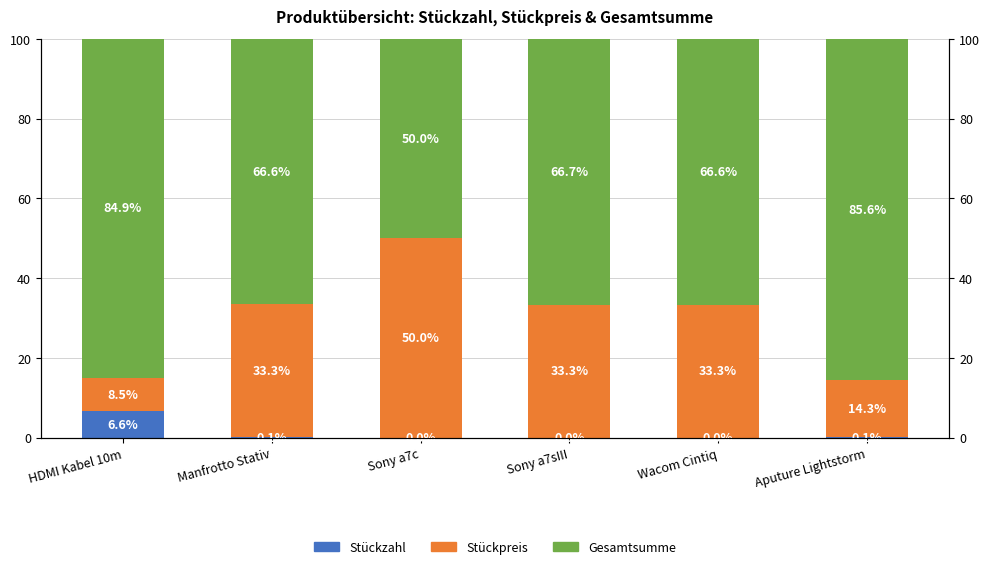

At which label does Stückzahl reach its peak?

HDMI Kabel 10m